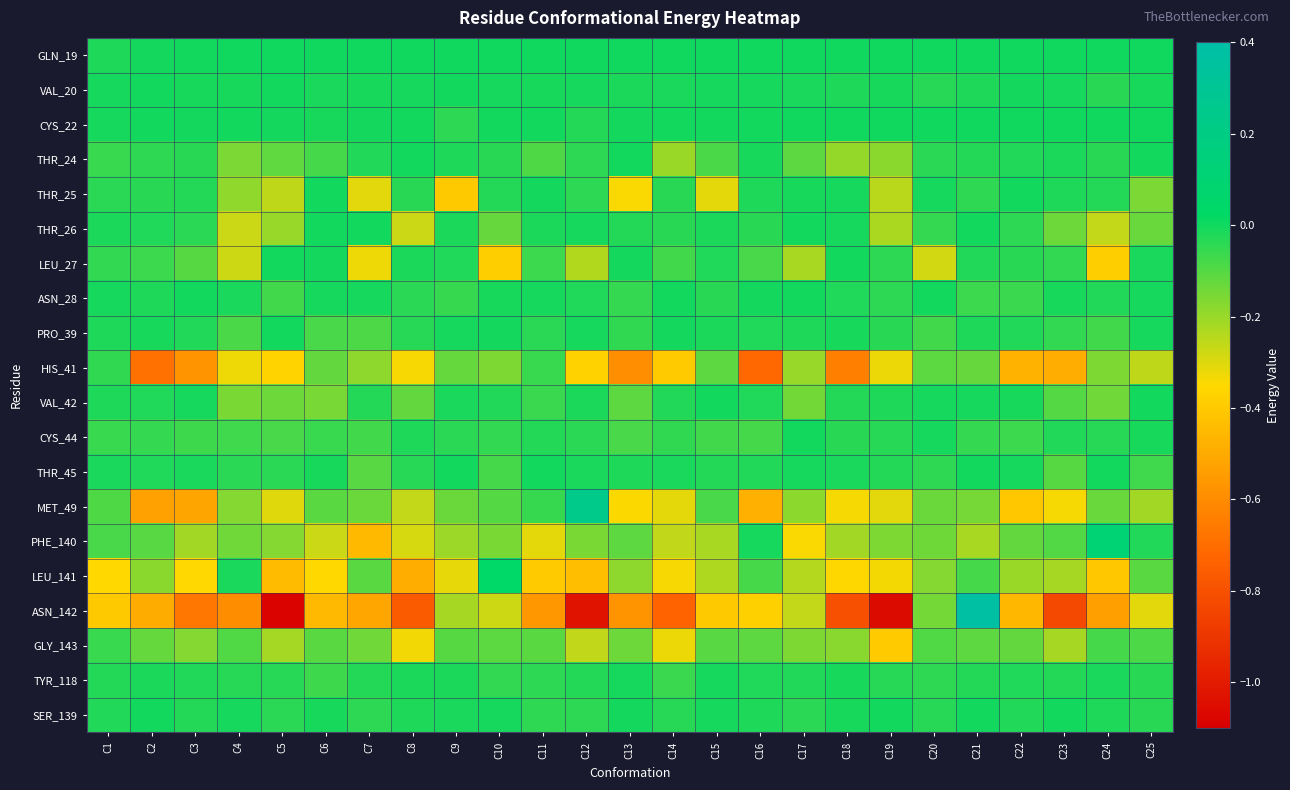

Reading left to right, transcribe all the data shown in this chart.

GLN_19: C1=-0.0	C2=-0.0	C3=-0.0	C4=0.0	C5=0.0	C6=0.0	C7=0.0	C8=0.0	C9=0.0	C10=0.0	C11=0.0	C12=0.0	C13=0.0	C14=0.0	C15=0.0	C16=0.0	C17=0.0	C18=0.0	C19=0.0	C20=0.0	C21=0.0	C22=0.0	C23=0.0	C24=0.0	C25=0.0
VAL_20: C1=-0.0	C2=-0.0	C3=-0.0	C4=-0.0	C5=-0.0	C6=-0.0	C7=-0.0	C8=-0.0	C9=-0.0	C10=-0.0	C11=-0.0	C12=-0.0	C13=-0.0	C14=-0.0	C15=-0.0	C16=-0.0	C17=-0.0	C18=-0.0	C19=-0.0	C20=-0.0	C21=-0.0	C22=-0.0	C23=-0.0	C24=-0.0	C25=-0.0
CYS_22: C1=-0.0	C2=-0.0	C3=-0.0	C4=-0.0	C5=-0.0	C6=-0.0	C7=-0.0	C8=-0.0	C9=-0.0	C10=-0.0	C11=-0.0	C12=-0.0	C13=-0.0	C14=-0.0	C15=-0.0	C16=-0.0	C17=0.0	C18=0.0	C19=0.0	C20=0.0	C21=0.0	C22=0.0	C23=0.0	C24=0.0	C25=0.0
THR_24: C1=-0.1	C2=-0.0	C3=-0.0	C4=-0.2	C5=-0.1	C6=-0.1	C7=-0.0	C8=-0.0	C9=-0.0	C10=-0.0	C11=-0.1	C12=-0.0	C13=-0.0	C14=-0.2	C15=-0.1	C16=-0.0	C17=-0.1	C18=-0.2	C19=-0.2	C20=-0.0	C21=-0.0	C22=-0.0	C23=-0.0	C24=-0.0	C25=-0.0
THR_25: C1=-0.0	C2=-0.0	C3=-0.0	C4=-0.2	C5=-0.3	C6=-0.0	C7=-0.3	C8=-0.0	C9=-0.4	C10=-0.0	C11=-0.0	C12=-0.0	C13=-0.3	C14=-0.0	C15=-0.3	C16=-0.0	C17=-0.0	C18=-0.0	C19=-0.3	C20=-0.0	C21=-0.0	C22=-0.0	C23=-0.0	C24=-0.0	C25=-0.2
THR_26: C1=-0.0	C2=-0.0	C3=-0.0	C4=-0.3	C5=-0.2	C6=-0.0	C7=-0.0	C8=-0.3	C9=-0.0	C10=-0.1	C11=-0.0	C12=-0.0	C13=-0.0	C14=-0.0	C15=-0.0	C16=-0.0	C17=-0.0	C18=-0.0	C19=-0.2	C20=-0.1	C21=-0.0	C22=-0.0	C23=-0.1	C24=-0.3	C25=-0.1
LEU_27: C1=-0.1	C2=-0.1	C3=-0.1	C4=-0.3	C5=-0.0	C6=-0.0	C7=-0.3	C8=-0.0	C9=-0.0	C10=-0.4	C11=-0.1	C12=-0.2	C13=-0.0	C14=-0.1	C15=-0.0	C16=-0.1	C17=-0.2	C18=-0.0	C19=-0.0	C20=-0.3	C21=-0.0	C22=-0.0	C23=-0.0	C24=-0.4	C25=-0.0
ASN_28: C1=-0.0	C2=-0.0	C3=-0.0	C4=-0.0	C5=-0.1	C6=-0.0	C7=-0.0	C8=-0.0	C9=-0.1	C10=-0.0	C11=-0.0	C12=-0.0	C13=-0.1	C14=-0.0	C15=-0.0	C16=-0.0	C17=-0.0	C18=-0.0	C19=-0.0	C20=-0.0	C21=-0.1	C22=-0.1	C23=-0.0	C24=-0.0	C25=-0.0
PRO_39: C1=-0.0	C2=-0.0	C3=-0.0	C4=-0.1	C5=-0.0	C6=-0.1	C7=-0.1	C8=-0.0	C9=-0.0	C10=-0.0	C11=-0.0	C12=-0.0	C13=-0.0	C14=-0.0	C15=-0.0	C16=-0.0	C17=-0.0	C18=-0.0	C19=-0.0	C20=-0.1	C21=-0.0	C22=-0.0	C23=-0.0	C24=-0.1	C25=-0.0
HIS_41: C1=-0.0	C2=-0.7	C3=-0.6	C4=-0.3	C5=-0.4	C6=-0.1	C7=-0.2	C8=-0.3	C9=-0.1	C10=-0.2	C11=-0.1	C12=-0.4	C13=-0.6	C14=-0.4	C15=-0.1	C16=-0.7	C17=-0.2	C18=-0.6	C19=-0.3	C20=-0.1	C21=-0.1	C22=-0.5	C23=-0.5	C24=-0.2	C25=-0.3
VAL_42: C1=-0.0	C2=-0.0	C3=-0.0	C4=-0.2	C5=-0.1	C6=-0.2	C7=-0.0	C8=-0.1	C9=-0.0	C10=-0.0	C11=-0.1	C12=-0.0	C13=-0.1	C14=-0.0	C15=-0.0	C16=-0.0	C17=-0.1	C18=-0.0	C19=-0.0	C20=-0.0	C21=-0.0	C22=-0.0	C23=-0.1	C24=-0.1	C25=-0.0
CYS_44: C1=-0.1	C2=-0.1	C3=-0.1	C4=-0.1	C5=-0.1	C6=-0.1	C7=-0.1	C8=-0.0	C9=-0.0	C10=-0.0	C11=-0.0	C12=-0.0	C13=-0.1	C14=-0.0	C15=-0.1	C16=-0.1	C17=-0.0	C18=-0.0	C19=-0.0	C20=-0.0	C21=-0.1	C22=-0.1	C23=-0.0	C24=-0.0	C25=-0.0
THR_45: C1=-0.0	C2=-0.0	C3=-0.0	C4=-0.0	C5=-0.0	C6=-0.0	C7=-0.1	C8=-0.0	C9=-0.0	C10=-0.1	C11=-0.0	C12=-0.0	C13=-0.0	C14=-0.0	C15=-0.0	C16=-0.0	C17=-0.0	C18=-0.0	C19=-0.0	C20=-0.0	C21=-0.0	C22=-0.0	C23=-0.1	C24=-0.0	C25=-0.1
MET_49: C1=-0.1	C2=-0.5	C3=-0.5	C4=-0.2	C5=-0.3	C6=-0.1	C7=-0.1	C8=-0.3	C9=-0.1	C10=-0.1	C11=-0.1	C12=0.2	C13=-0.3	C14=-0.3	C15=-0.1	C16=-0.5	C17=-0.2	C18=-0.3	C19=-0.3	C20=-0.1	C21=-0.1	C22=-0.4	C23=-0.3	C24=-0.1	C25=-0.2
PHE_140: C1=-0.1	C2=-0.1	C3=-0.2	C4=-0.1	C5=-0.2	C6=-0.3	C7=-0.4	C8=-0.3	C9=-0.2	C10=-0.2	C11=-0.3	C12=-0.2	C13=-0.1	C14=-0.3	C15=-0.2	C16=-0.0	C17=-0.3	C18=-0.2	C19=-0.2	C20=-0.1	C21=-0.2	C22=-0.1	C23=-0.1	C24=0.1	C25=-0.0
LEU_141: C1=-0.4	C2=-0.2	C3=-0.3	C4=-0.0	C5=-0.4	C6=-0.4	C7=-0.1	C8=-0.5	C9=-0.3	C10=0.0	C11=-0.4	C12=-0.4	C13=-0.2	C14=-0.3	C15=-0.2	C16=-0.1	C17=-0.2	C18=-0.4	C19=-0.3	C20=-0.2	C21=-0.1	C22=-0.2	C23=-0.2	C24=-0.4	C25=-0.1
ASN_142: C1=-0.4	C2=-0.5	C3=-0.7	C4=-0.6	C5=-1.1	C6=-0.5	C7=-0.5	C8=-0.8	C9=-0.2	C10=-0.3	C11=-0.6	C12=-1.0	C13=-0.6	C14=-0.7	C15=-0.4	C16=-0.4	C17=-0.3	C18=-0.8	C19=-1.1	C20=-0.1	C21=0.4	C22=-0.5	C23=-0.8	C24=-0.5	C25=-0.3
GLY_143: C1=-0.1	C2=-0.1	C3=-0.2	C4=-0.1	C5=-0.2	C6=-0.1	C7=-0.1	C8=-0.3	C9=-0.1	C10=-0.1	C11=-0.1	C12=-0.3	C13=-0.1	C14=-0.3	C15=-0.1	C16=-0.1	C17=-0.2	C18=-0.2	C19=-0.4	C20=-0.1	C21=-0.1	C22=-0.1	C23=-0.2	C24=-0.1	C25=-0.1
TYR_118: C1=-0.0	C2=-0.0	C3=-0.0	C4=-0.0	C5=-0.0	C6=-0.1	C7=-0.0	C8=-0.0	C9=-0.0	C10=-0.0	C11=-0.0	C12=-0.0	C13=-0.0	C14=-0.1	C15=-0.0	C16=-0.0	C17=-0.0	C18=-0.0	C19=-0.0	C20=-0.0	C21=-0.0	C22=-0.0	C23=-0.0	C24=-0.0	C25=-0.0
SER_139: C1=-0.0	C2=-0.0	C3=-0.0	C4=-0.0	C5=-0.0	C6=-0.0	C7=-0.0	C8=-0.0	C9=-0.0	C10=-0.0	C11=-0.0	C12=-0.0	C13=-0.0	C14=-0.0	C15=-0.0	C16=-0.0	C17=-0.0	C18=-0.0	C19=-0.0	C20=-0.0	C21=-0.0	C22=-0.0	C23=-0.0	C24=-0.0	C25=-0.0